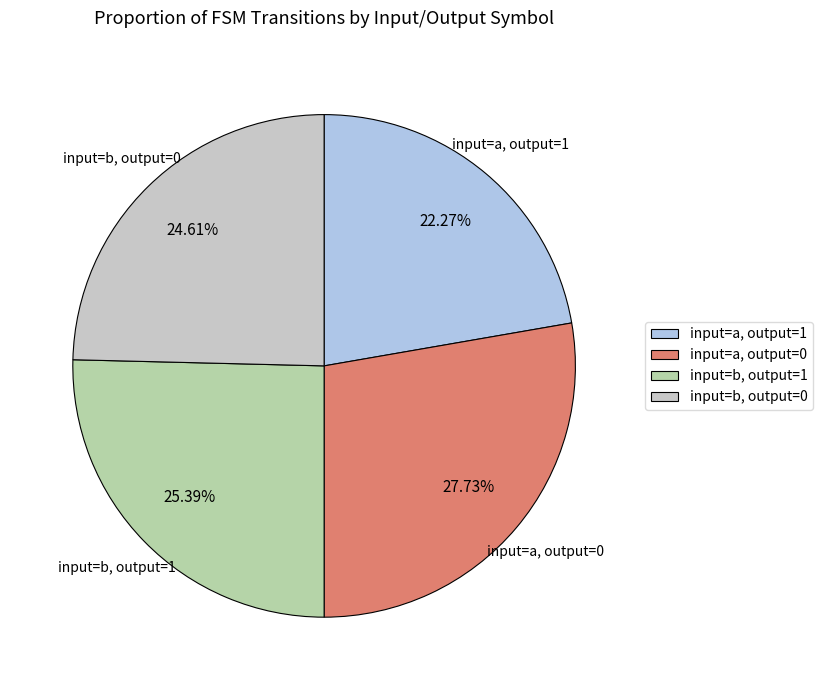

How many slices are in this pie chart?

4